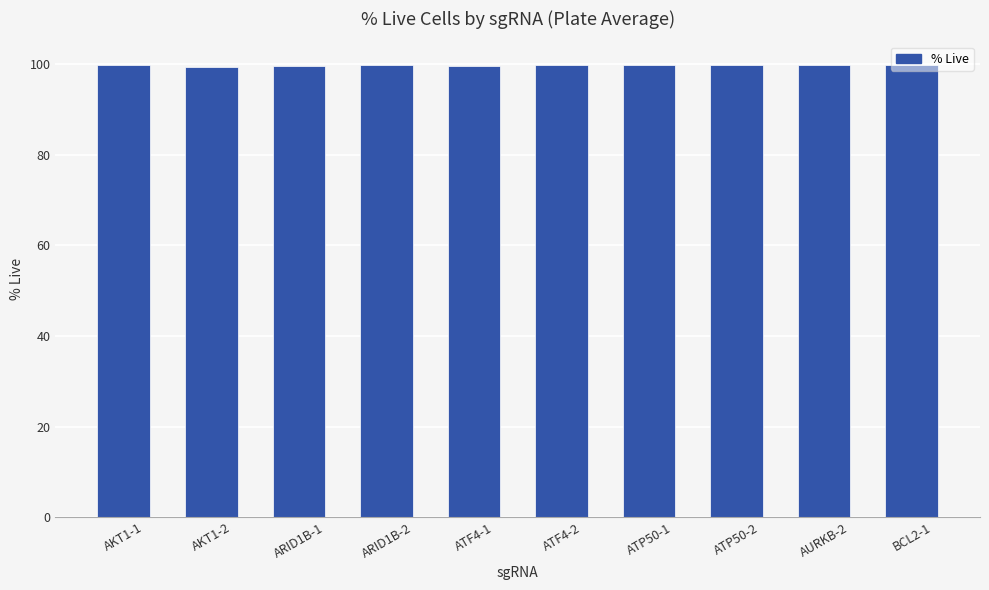

The value at AKT1-2 is 149.4. True or false?

False